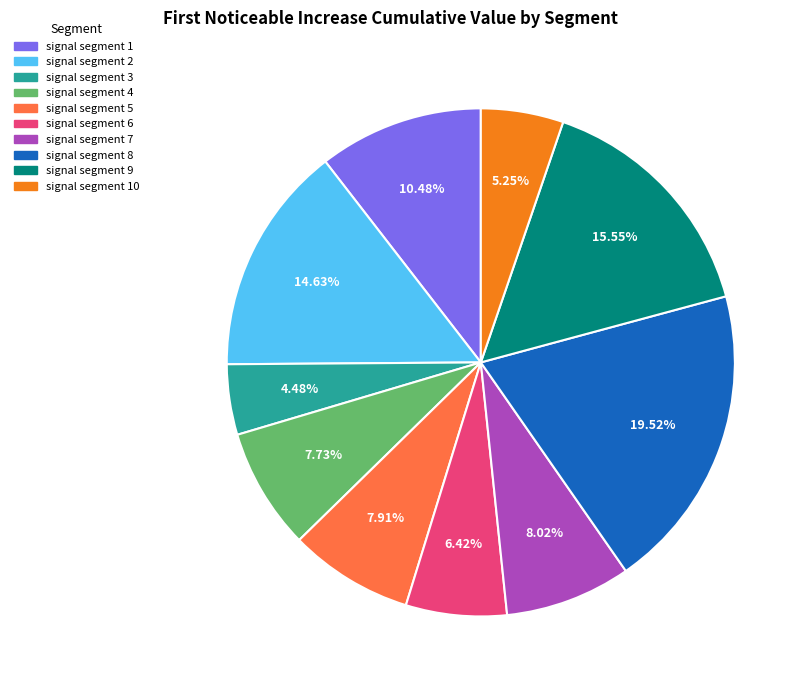

What percentage is the signal segment 3 slice, to the nearest percent?

4%